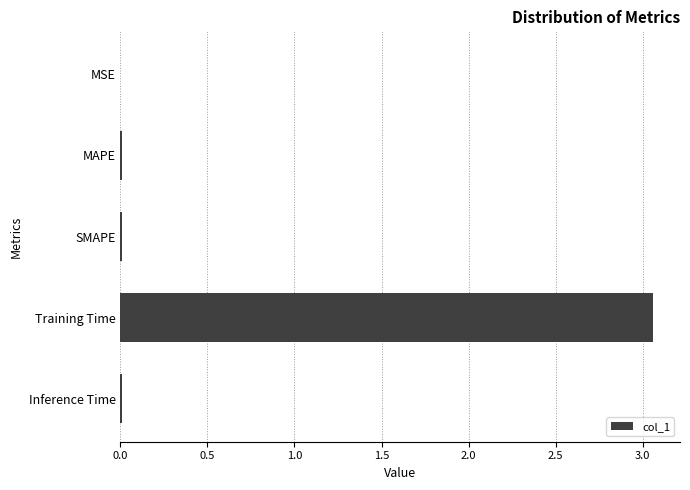

Is it true that the value at Inference Time is 0.0?

True